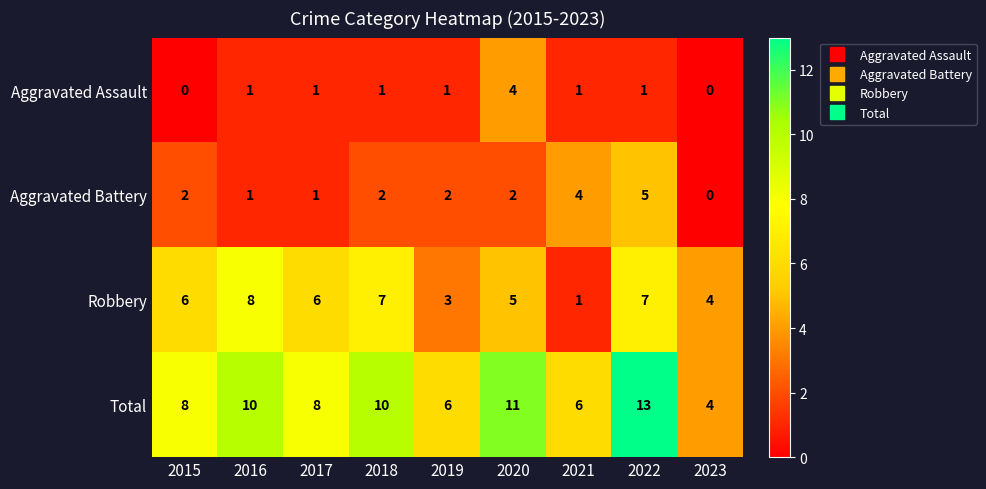

How many Aggravated Battery values are between 1 and 2?

6